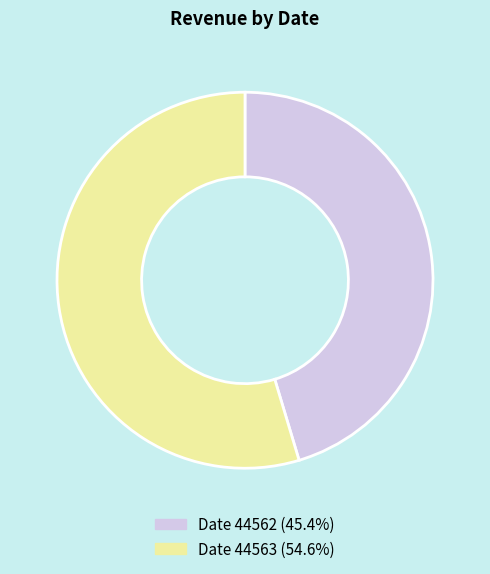

Does any single category account for the majority?

Yes